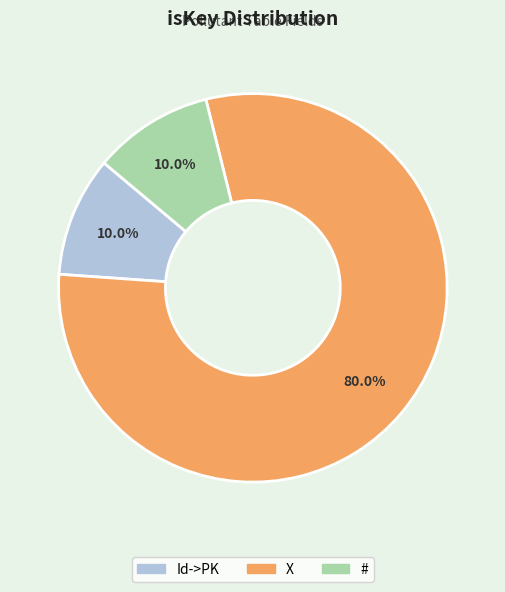

Between Id->PK and X, which is larger?

X